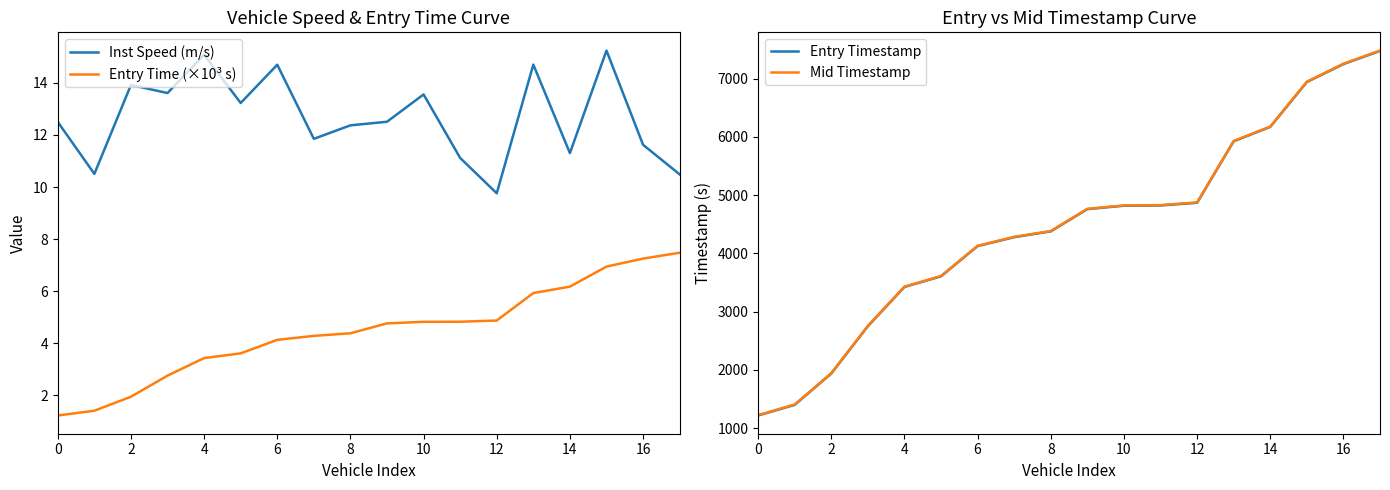

Rank the series at 11 from lowest to highest value.

Entry Time (×10³ s), Inst Speed (m/s), Entry Timestamp, Mid Timestamp